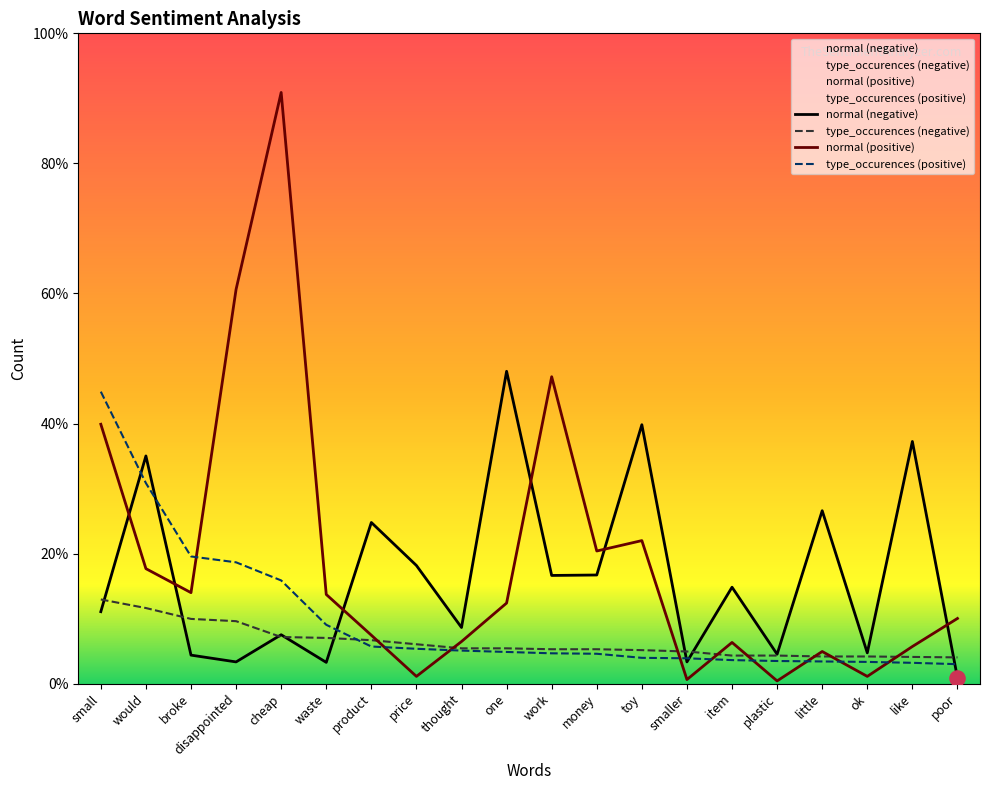

What are all the series names shown in the legend?

normal (negative), type_occurences (negative), normal (positive), type_occurences (positive)